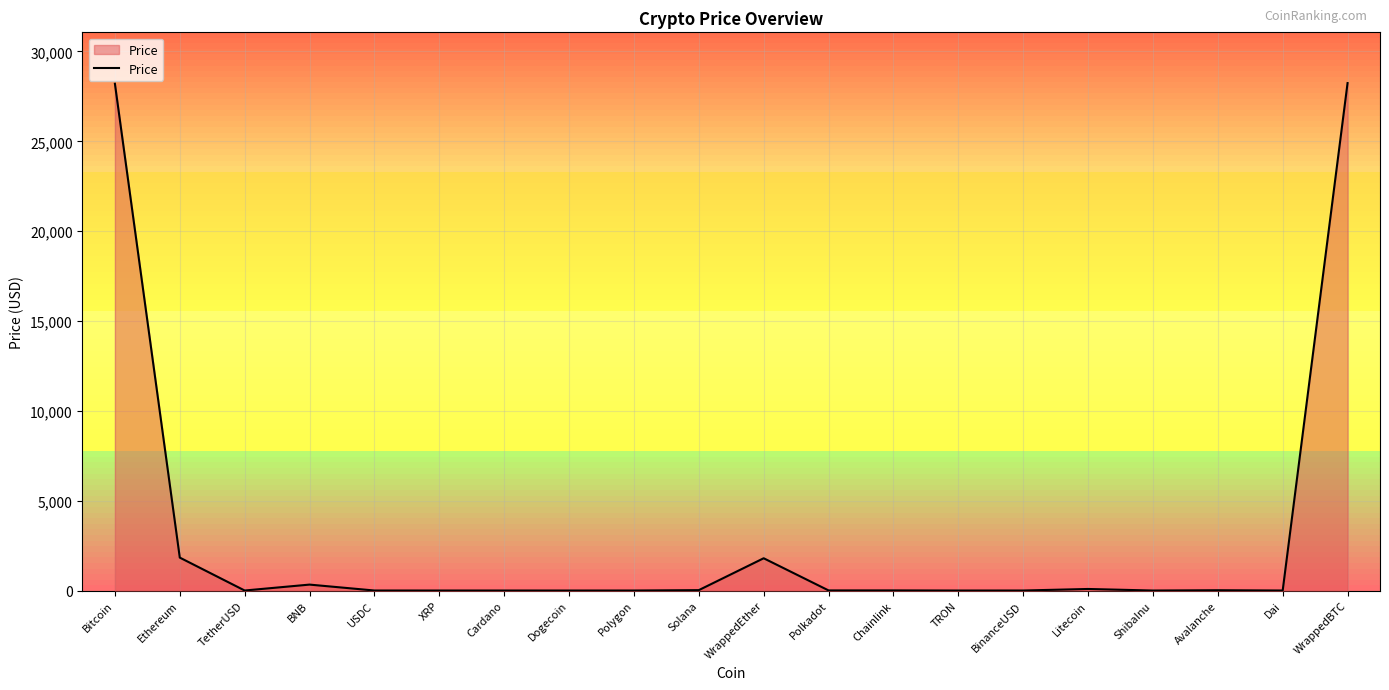

Between WrappedEther and TetherUSD, which is larger?

WrappedEther